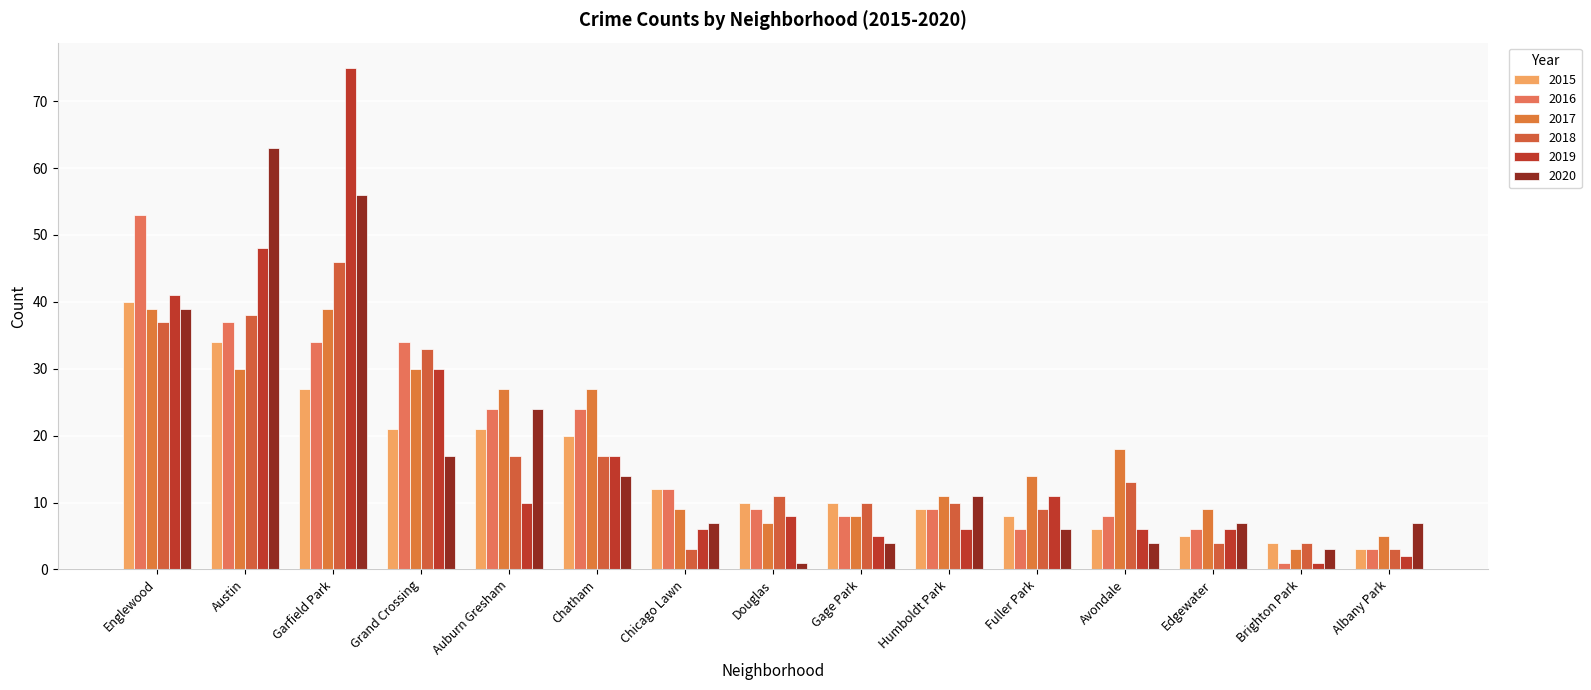

What is the total value across all series at Chicago Lawn?

49